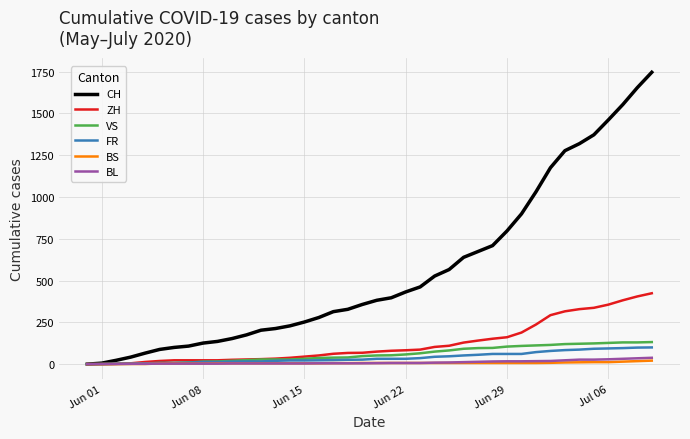

How many values in the VS series are below 52?

20